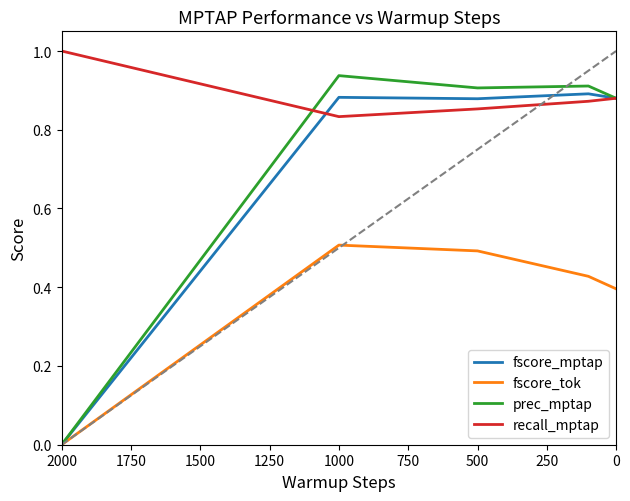

List the series in order of their peak value, highest first.

recall_mptap, prec_mptap, fscore_mptap, fscore_tok